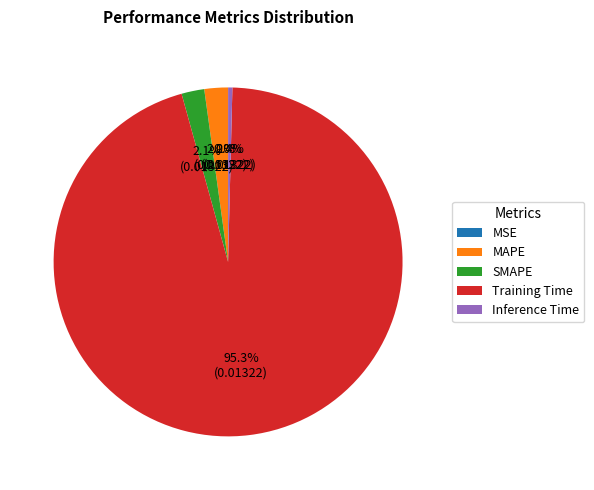

Between Inference Time and MAPE, which is larger?

MAPE